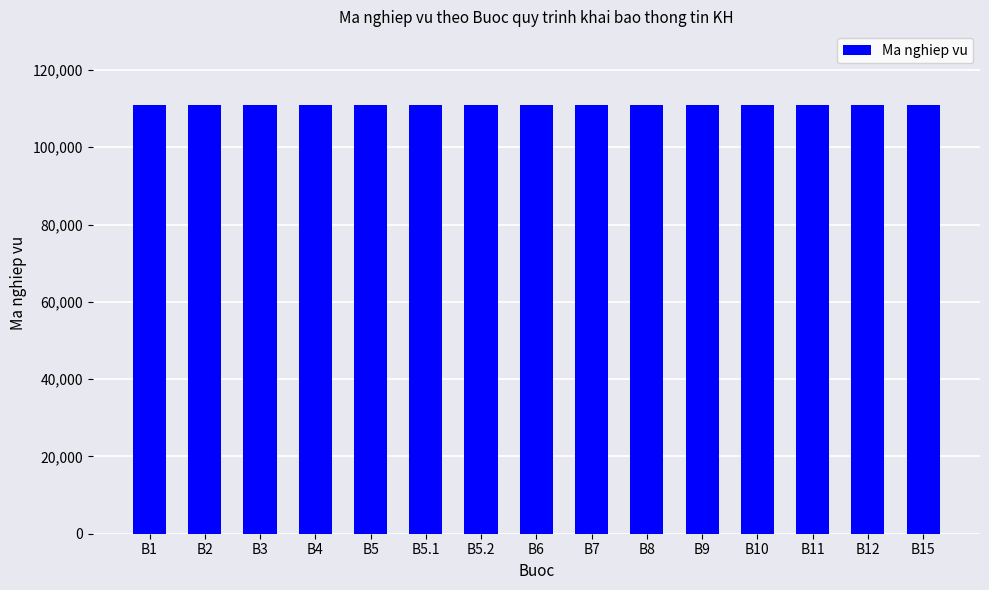

Count the number of categories in the chart.

15